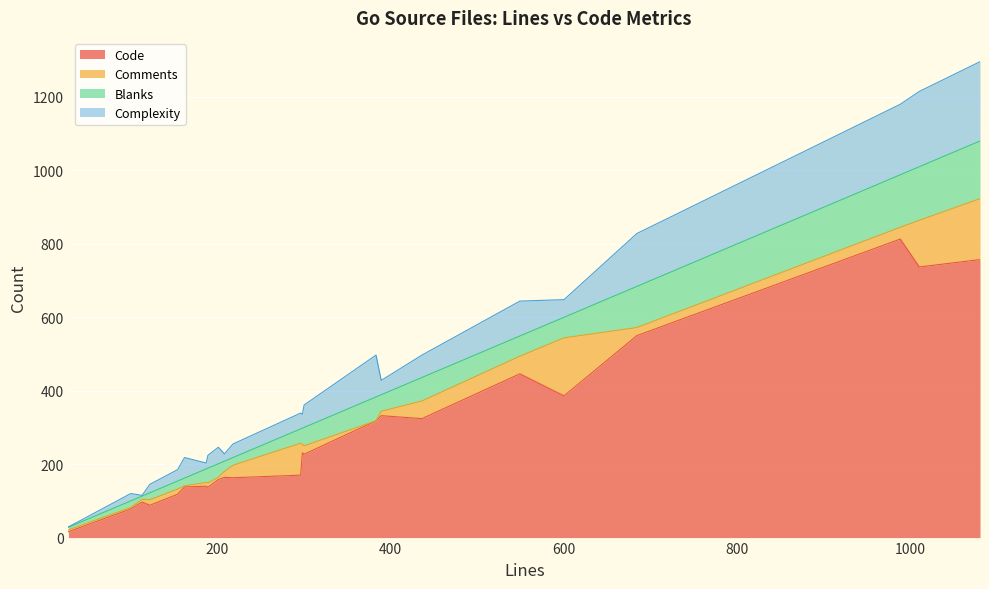

True or false: Complexity has a value of 3 at 12.

False